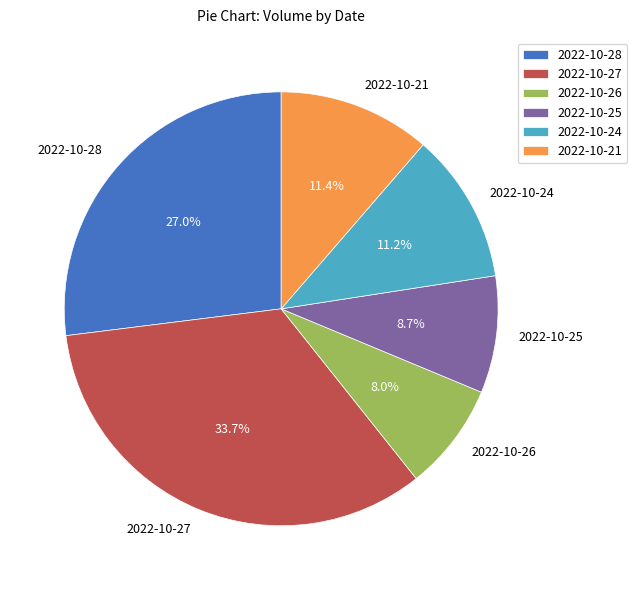

To the nearest percent, what portion does 2022-10-21 represent?

11%